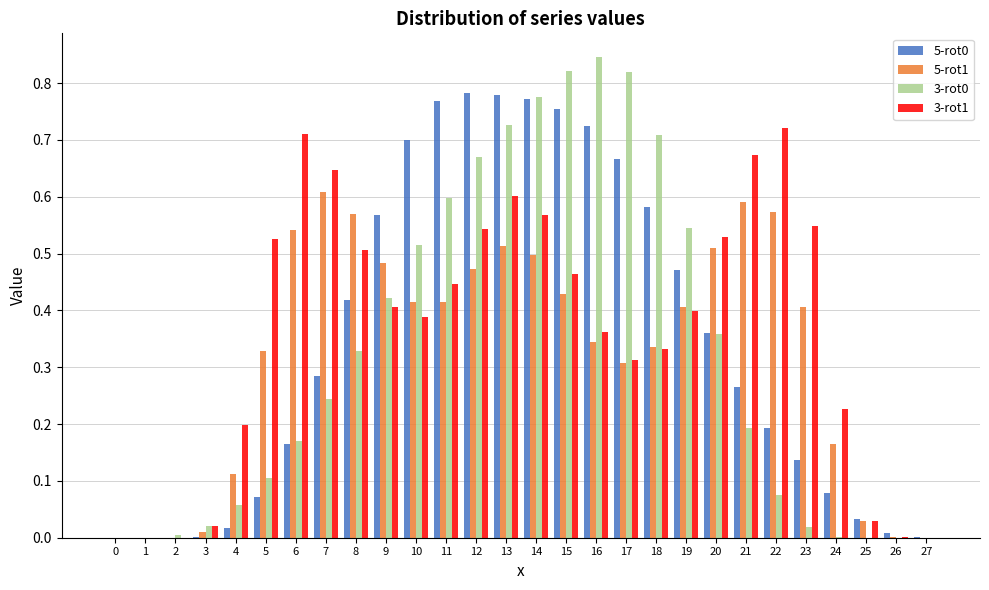

Is the value of 5-rot0 at 24 greater than the value of 5-rot1 at 18?

No